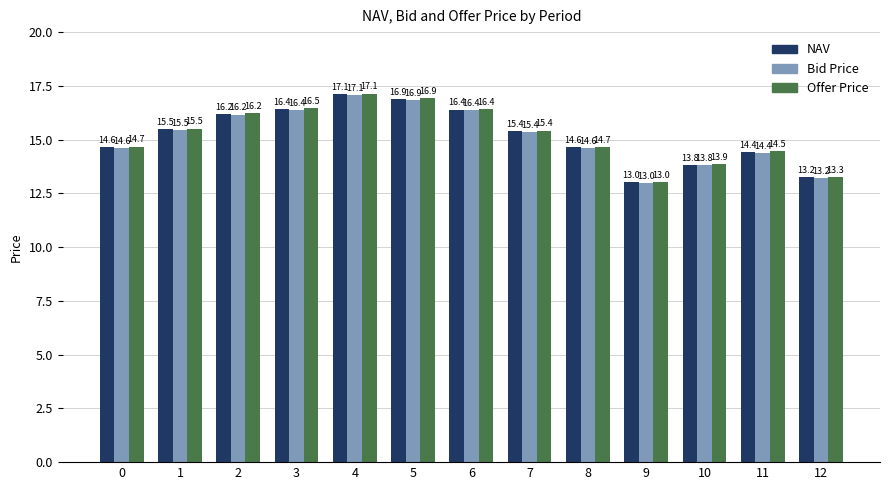

Which category has the lowest value across all series?

9